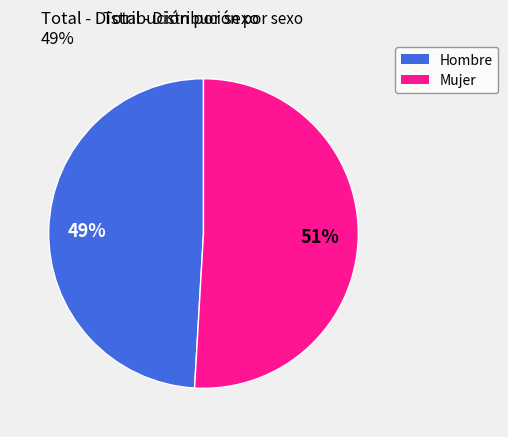

What percentage is the Hombre slice, to the nearest percent?

49%